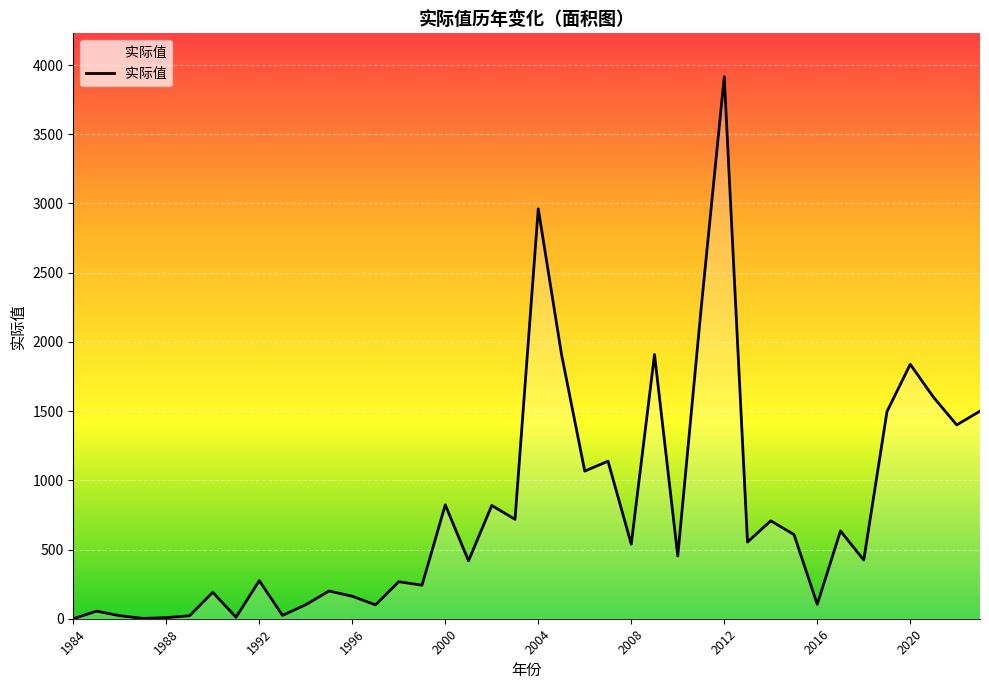

How many lines are shown in the chart?

1